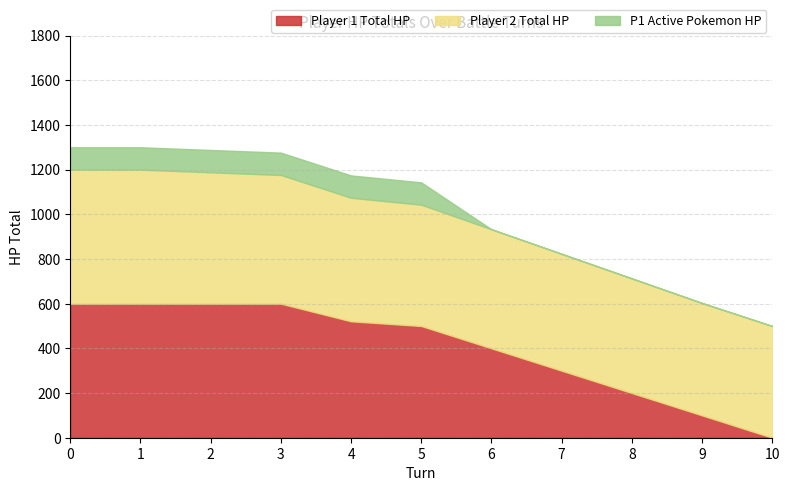

What is the value of the Player 2 Total HP point at the 4th from the left?

576